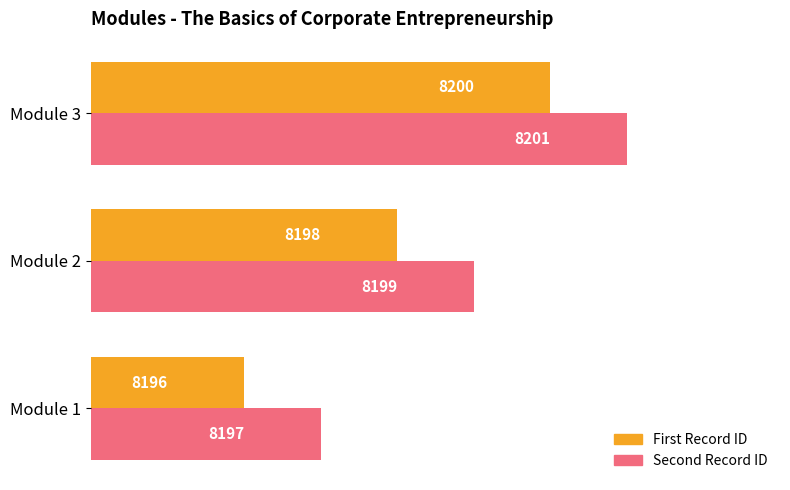

The First Record ID series shows 12096 at Module 2. True or false?

False